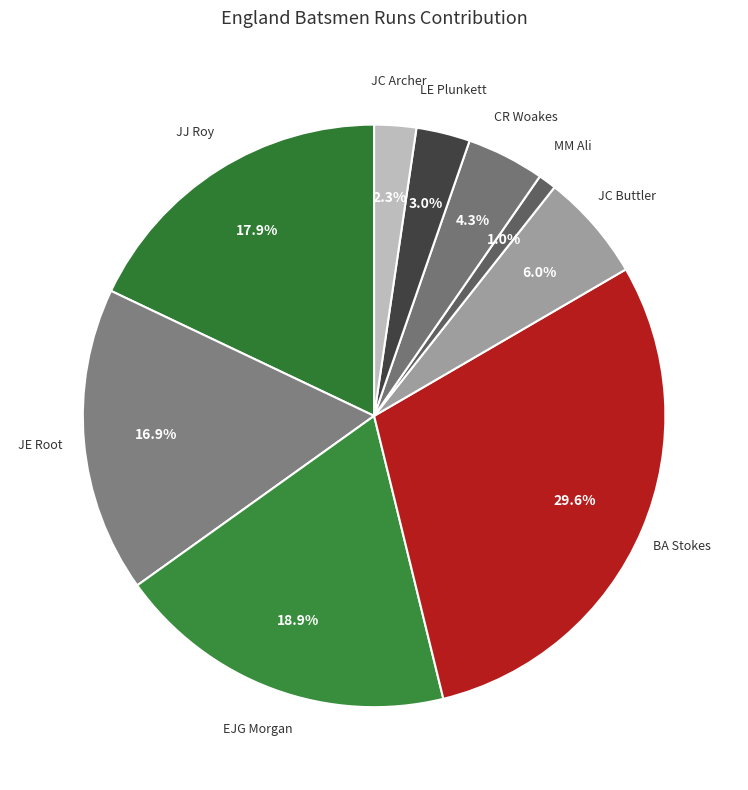

How many segments does this pie chart have?

9